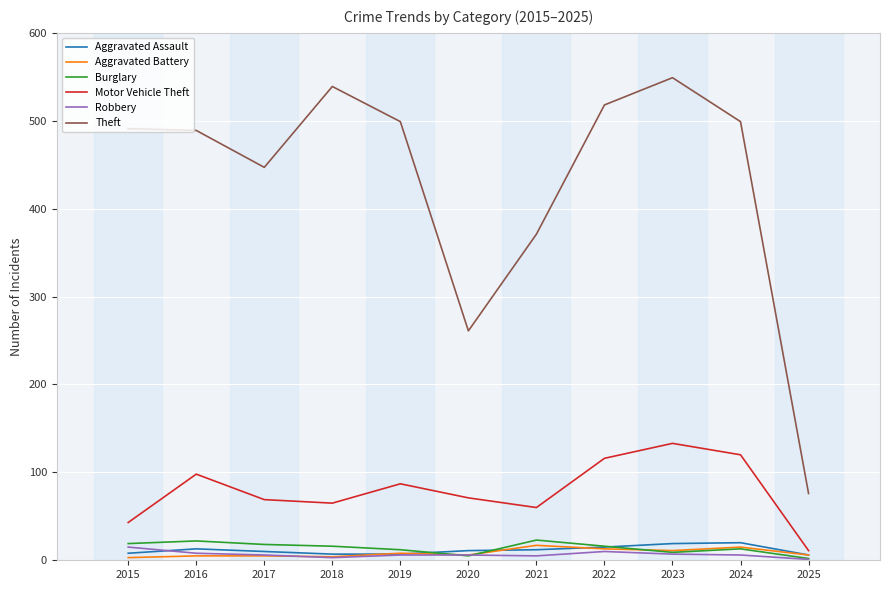

True or false: Aggravated Battery has more than 0 points higher than both neighbors.

True